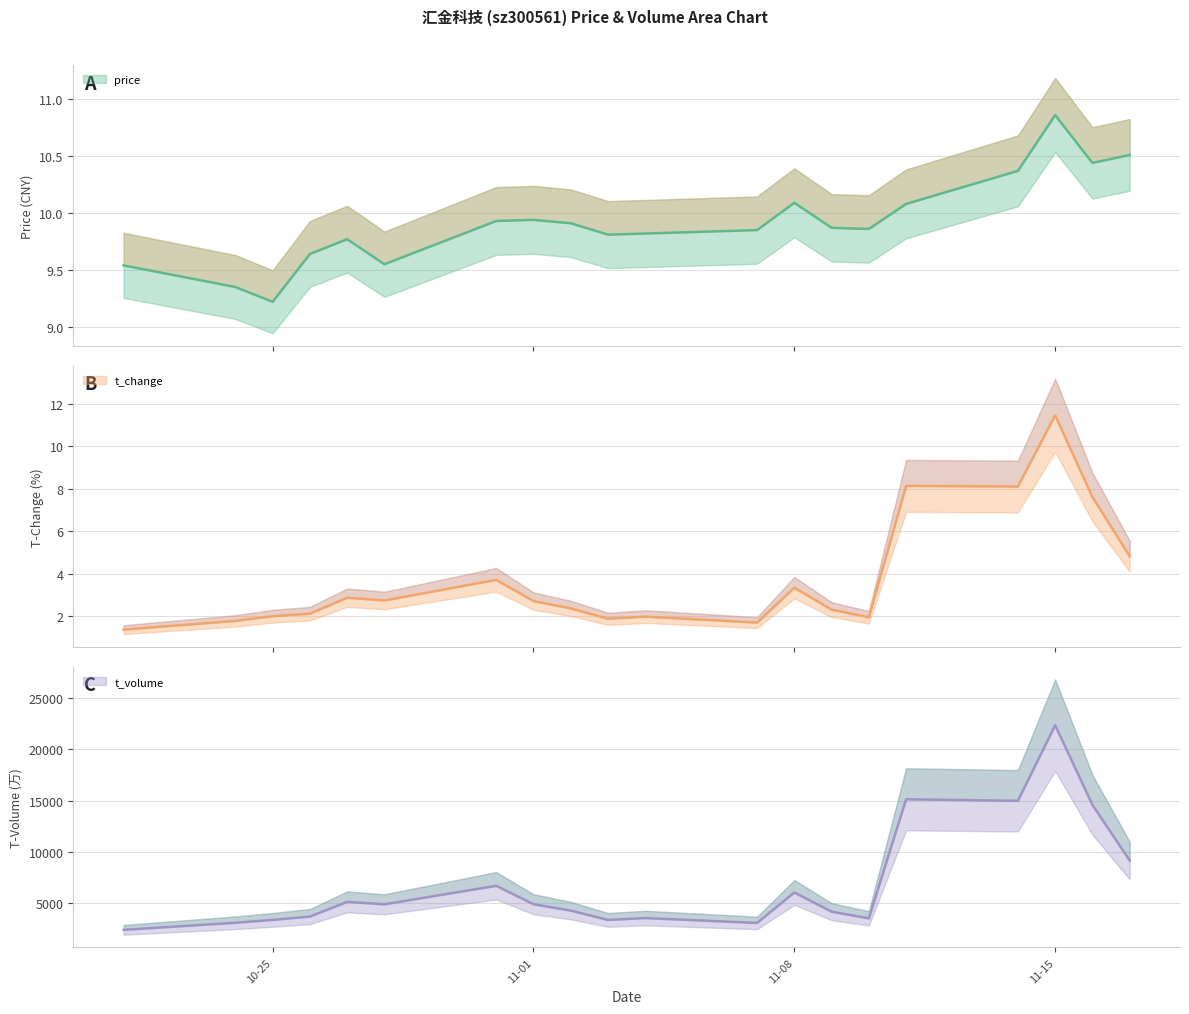

What is the difference between the maximum and minimum values in the t_change series?

10.1